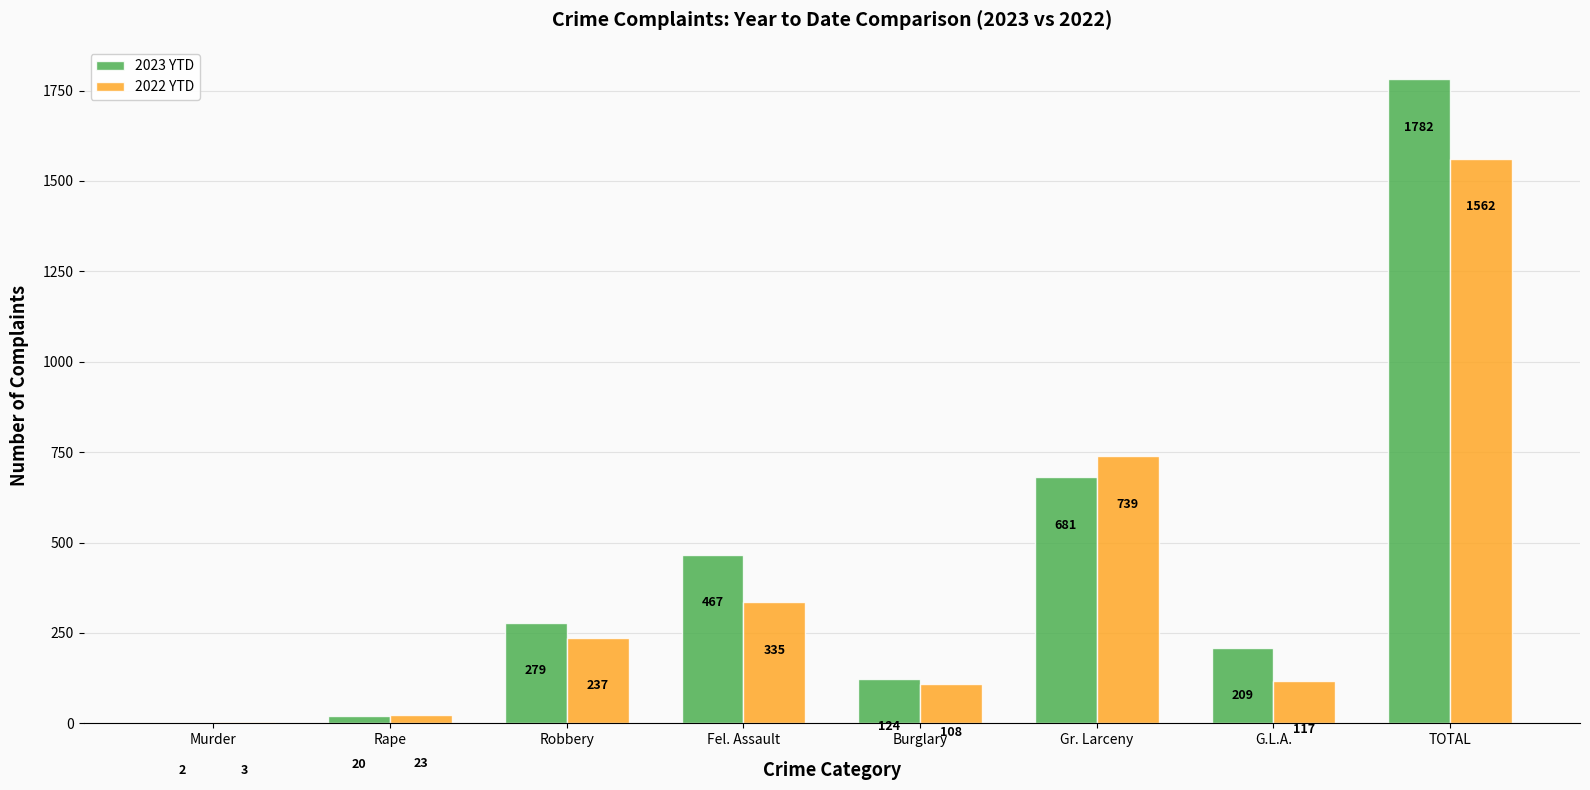

Which series changed the most between Robbery and Gr. Larceny?

2022 YTD